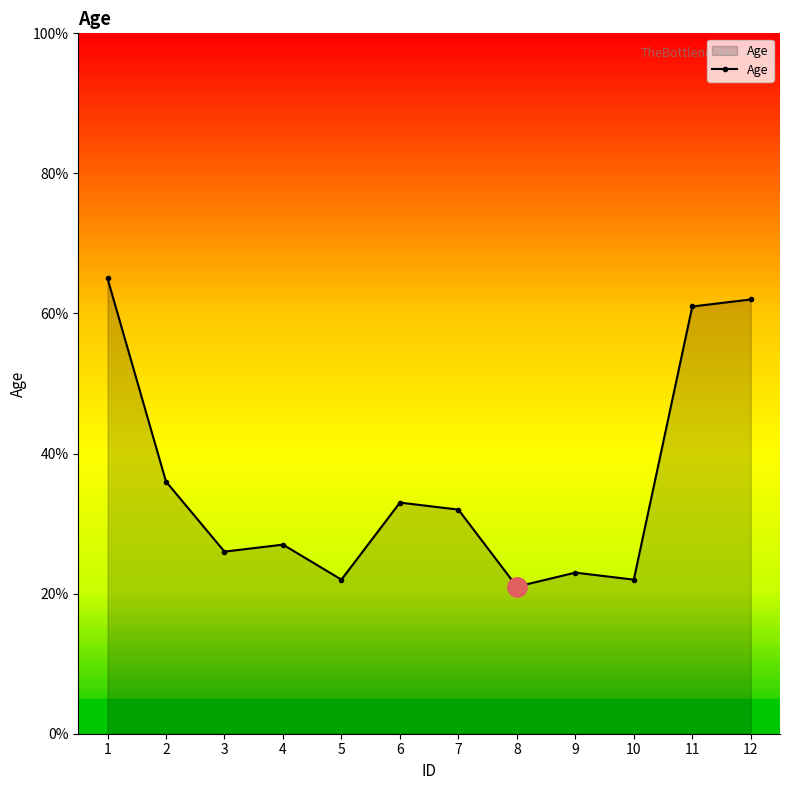

What is the minimum value shown in the chart?

21